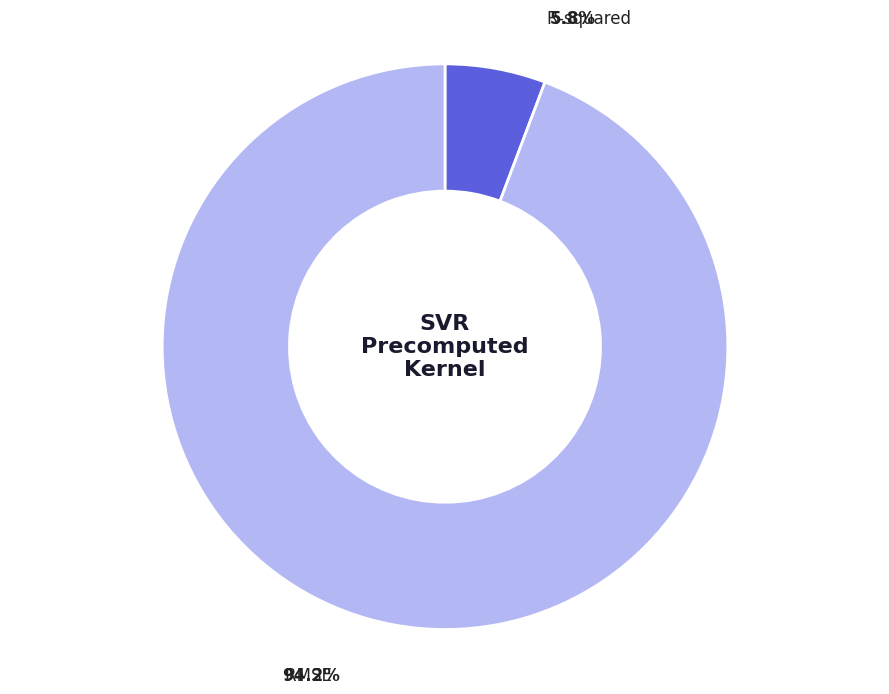

Is there any slice that represents more than half of the pie?

Yes